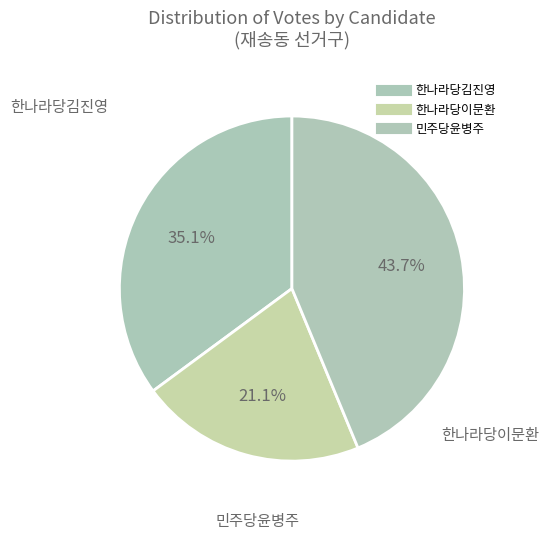

Does 민주당윤병주 account for over 50% of the chart?

No